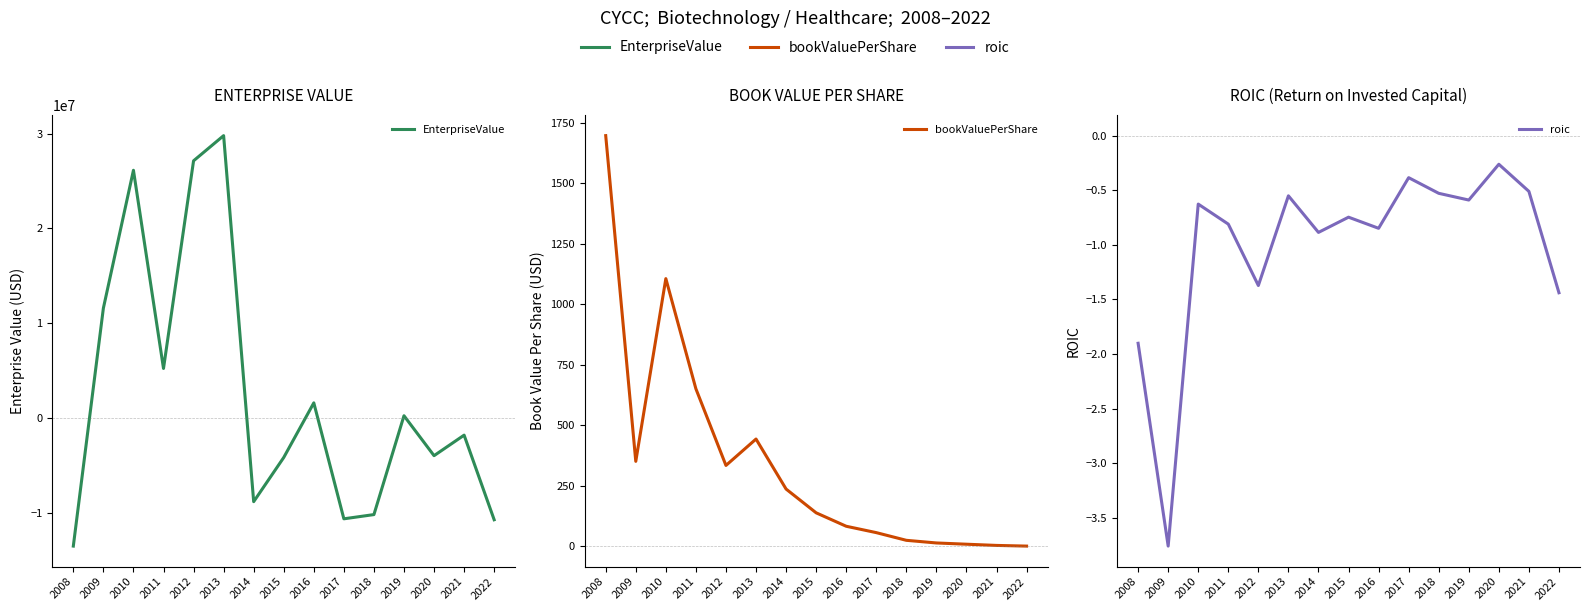

How many lines are shown in the chart?

3